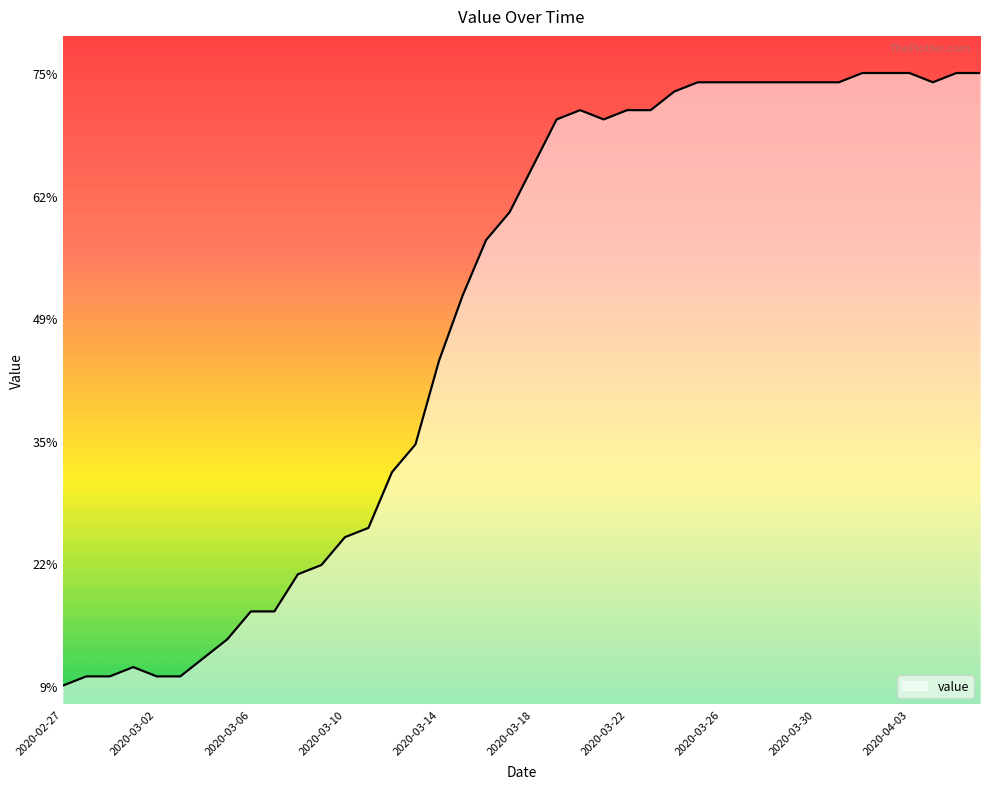

What is the difference between the maximum and minimum values?

66